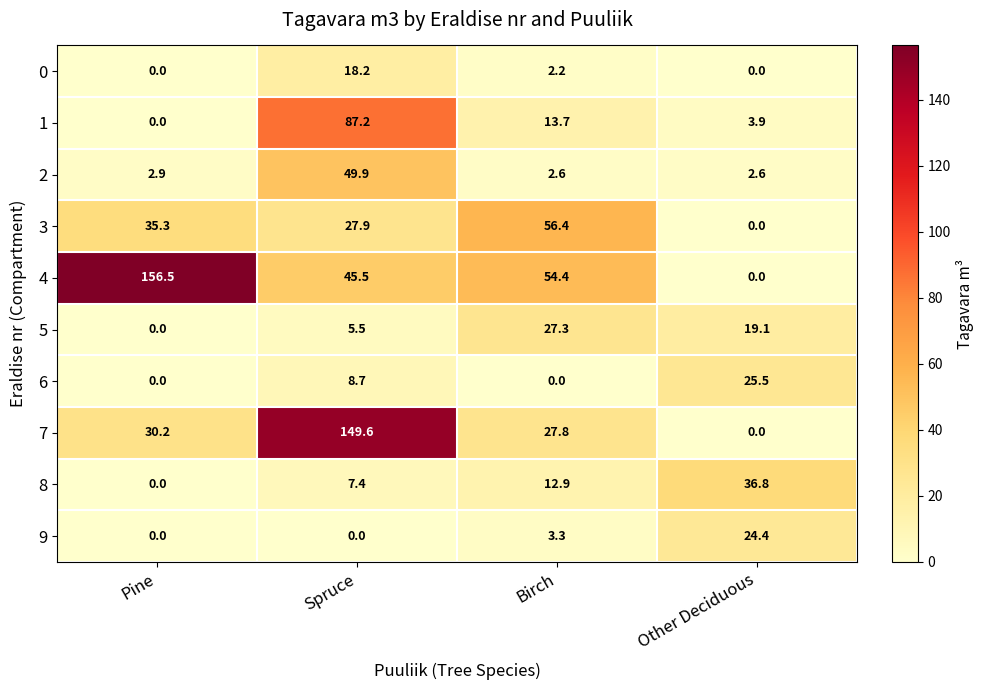

What is the difference between the 0 values at Birch and Pine?

2.2